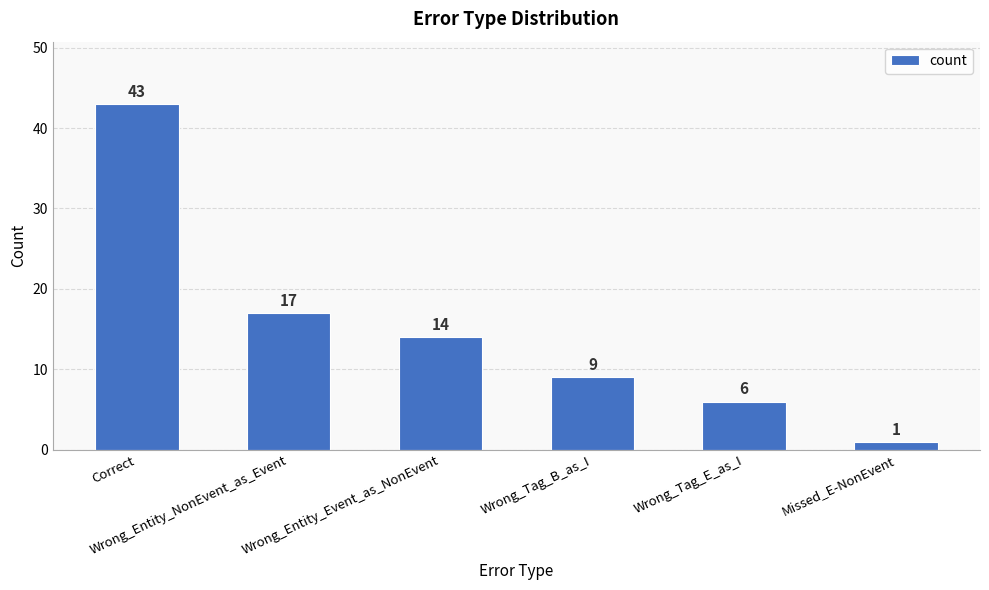

Does the chart contain stacked bars?

No